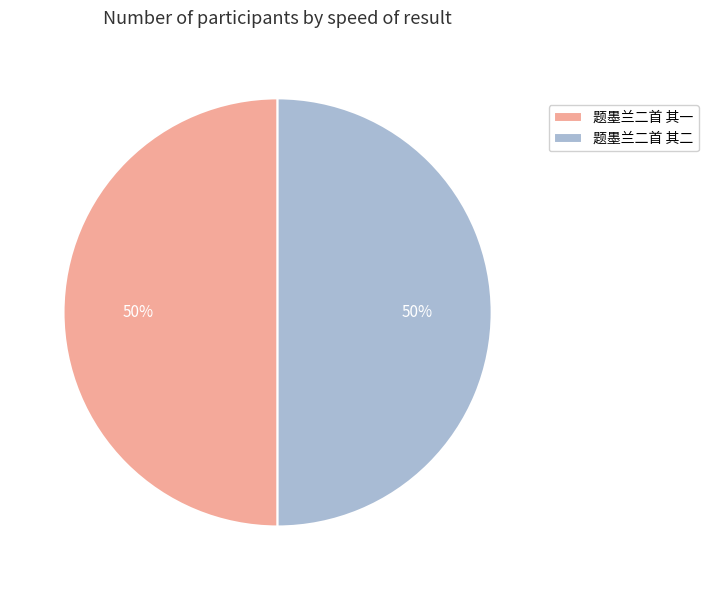

To the nearest percent, what is the average slice percentage?

50%